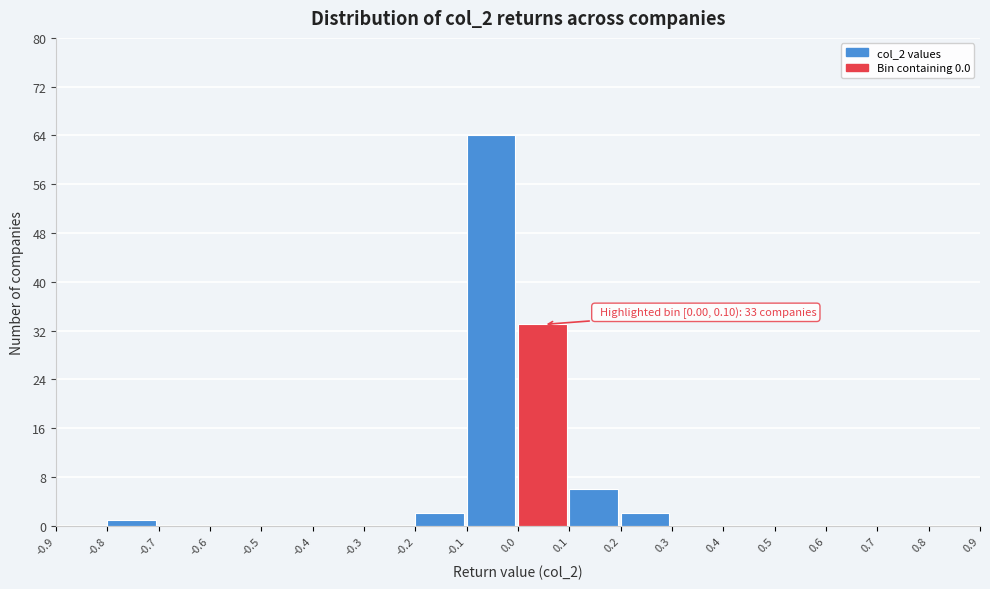

Which range on the x-axis has the tallest bar?

-0.1 to 0.0